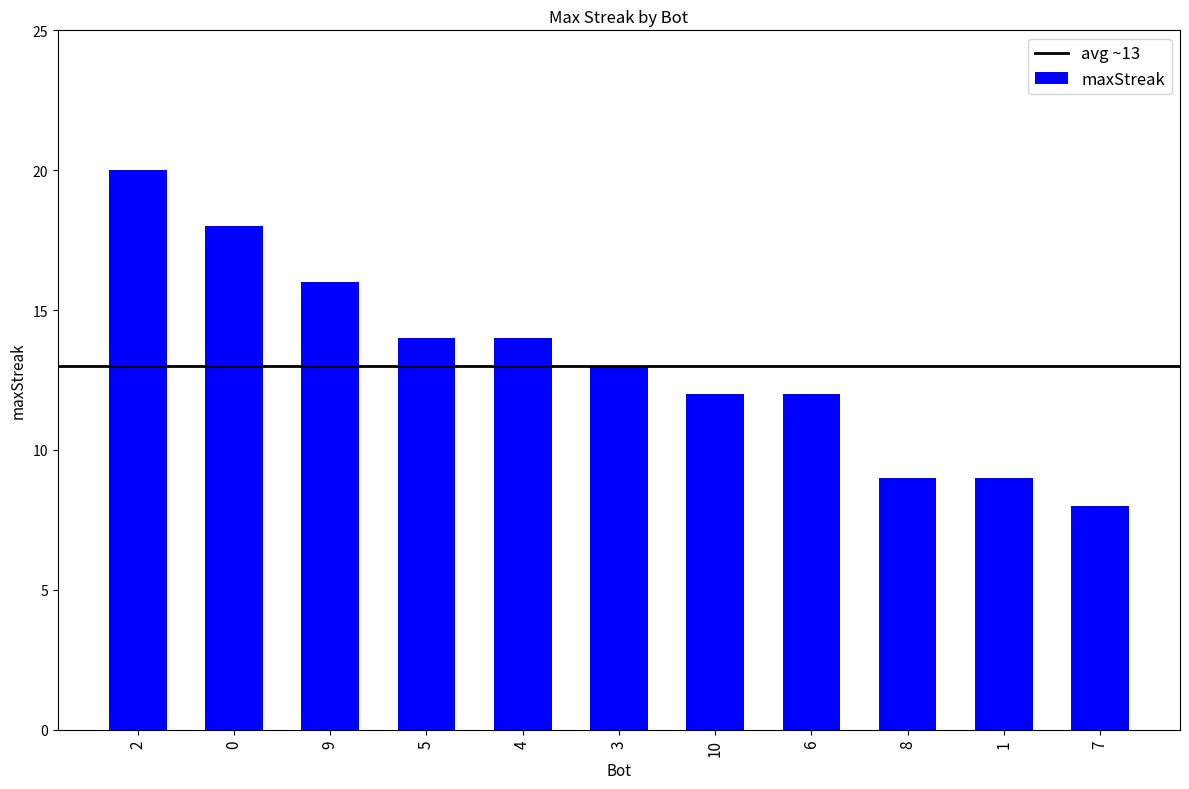

How many values are below 13?

5